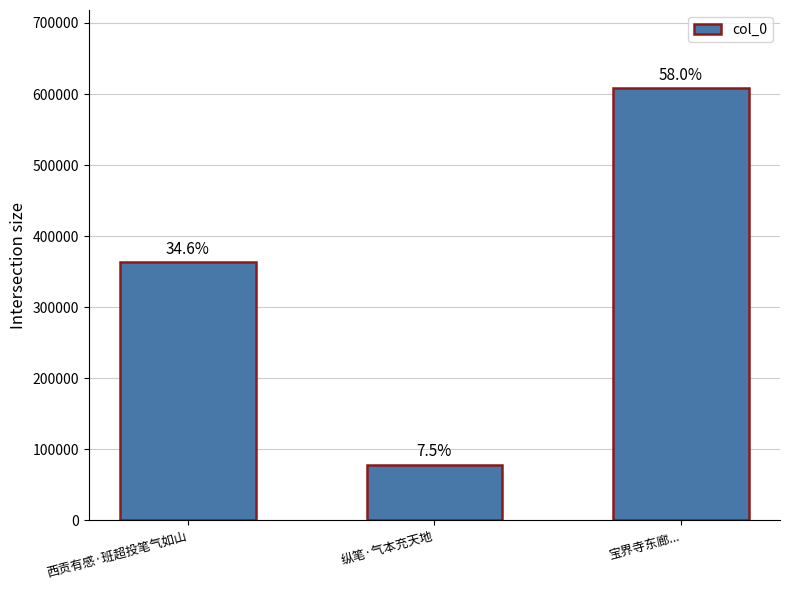

What is the label of the 3rd bar from the right?

西贡有感·班超投笔气如山